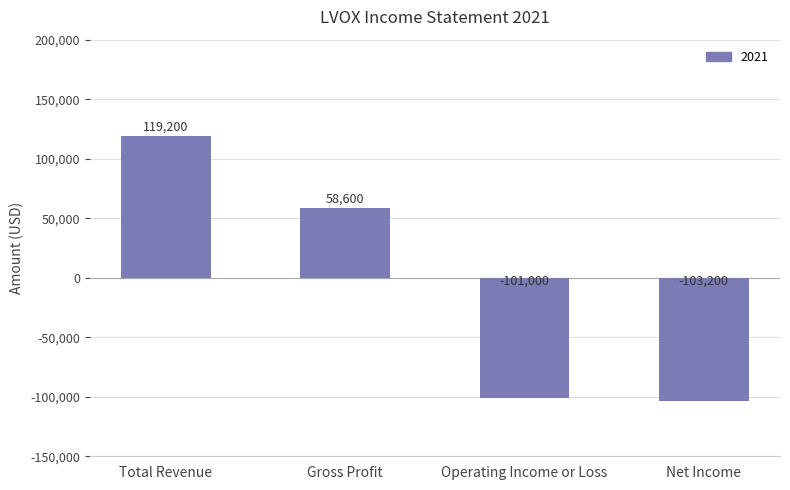

How many values are below zero?

2